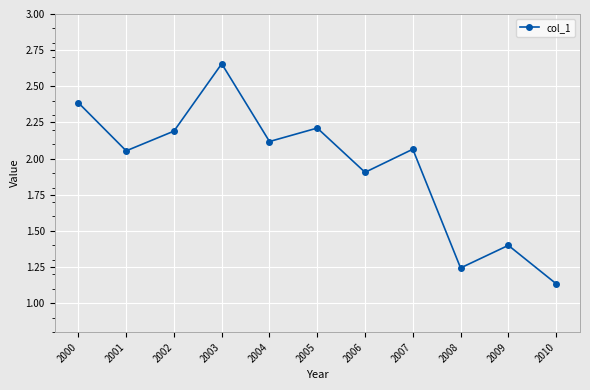

What is the value of the 1st point from the left?

2.4